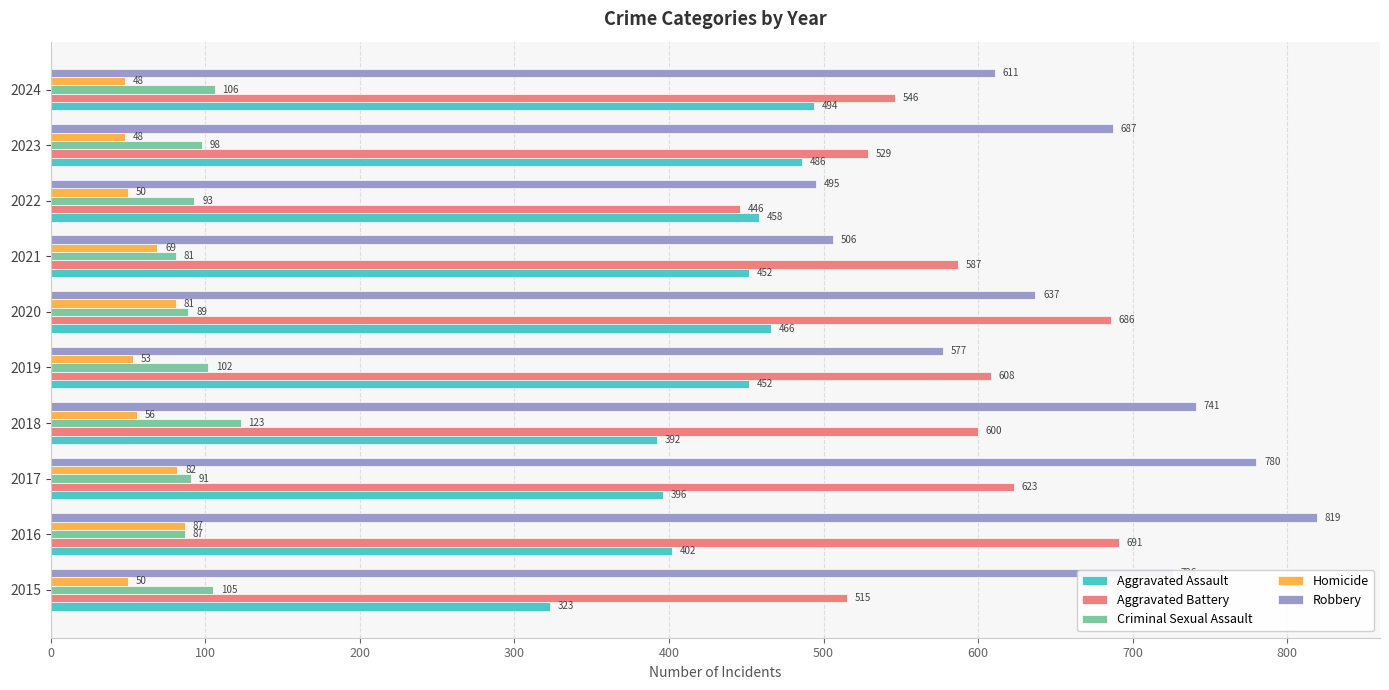

List the labels in order of Aggravated Battery value, smallest first.

2022, 2015, 2023, 2024, 2021, 2018, 2019, 2017, 2020, 2016